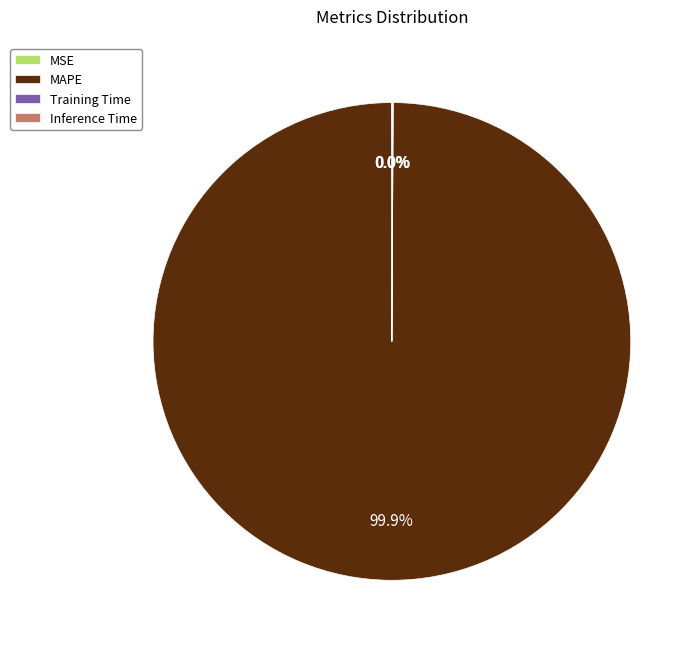

Is there any slice that represents more than half of the pie?

Yes